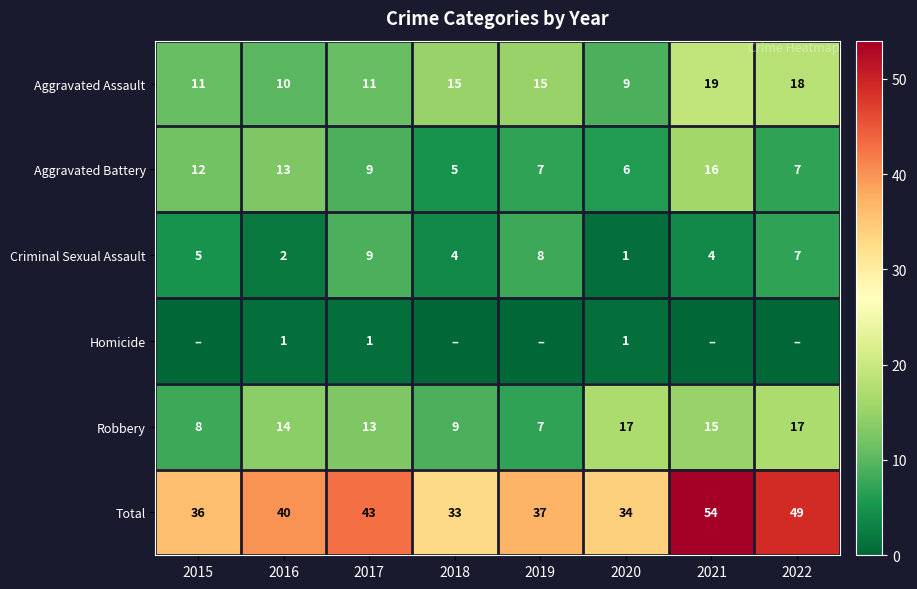

Which has a higher value, 2021 or 2015?

2021